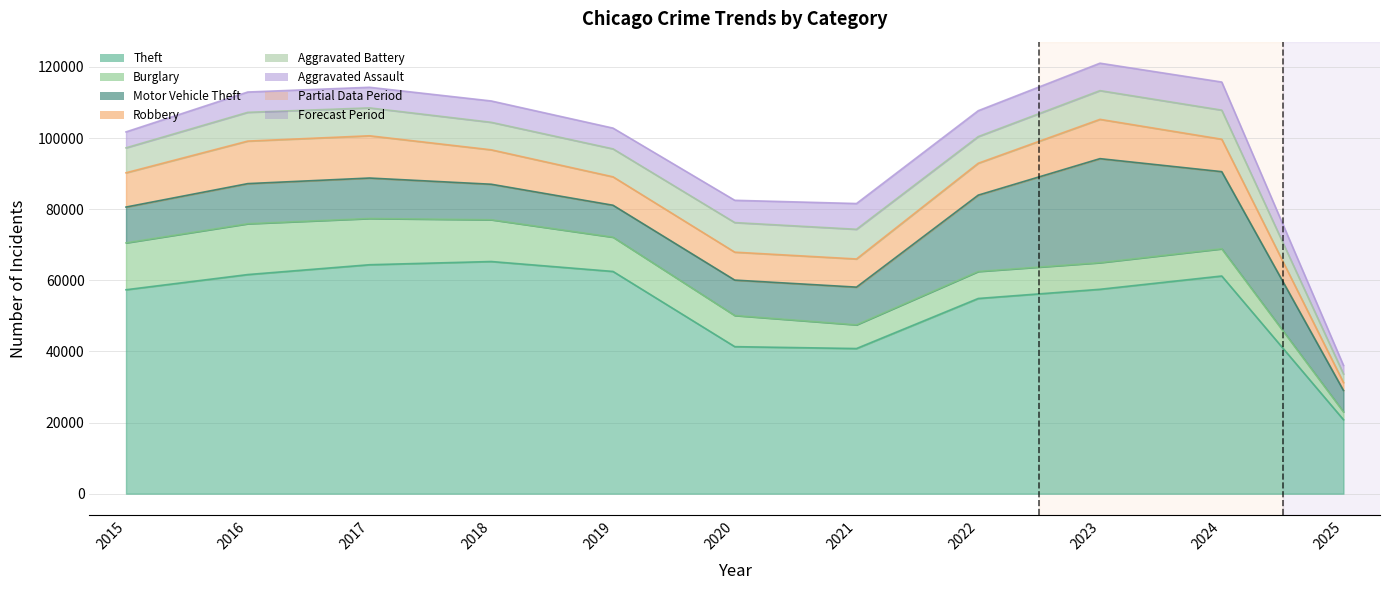

Does the chart have visible grid lines?

Yes